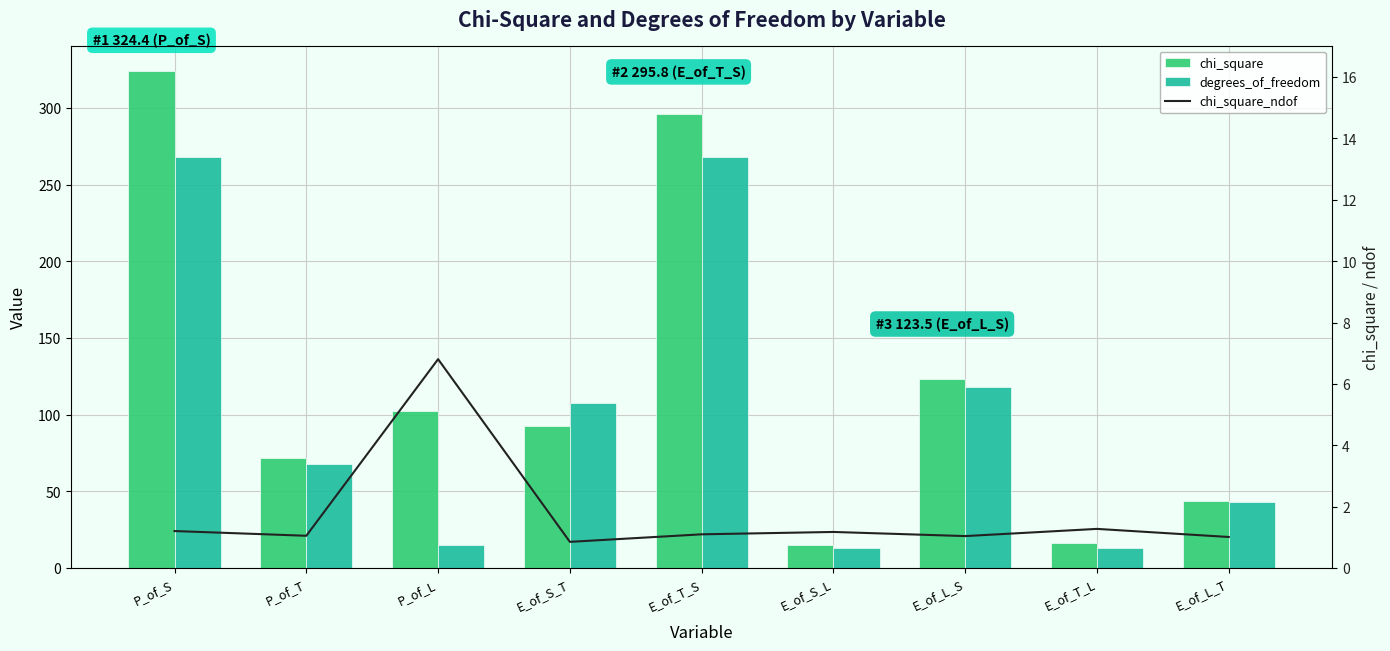

Reading left to right, transcribe all the data shown in this chart.

chi_square: P_of_S=324.4	P_of_T=71.8	P_of_L=102.2	E_of_S_T=92.7	E_of_T_S=295.8	E_of_S_L=15.3	E_of_L_S=123.5	E_of_T_L=16.6	E_of_L_T=43.7
degrees_of_freedom: P_of_S=268.0	P_of_T=68.0	P_of_L=15.0	E_of_S_T=108.0	E_of_T_S=268.0	E_of_S_L=13.0	E_of_L_S=118.0	E_of_T_L=13.0	E_of_L_T=43.0
chi_square_ndof: P_of_S=1.2	P_of_T=1.1	P_of_L=6.8	E_of_S_T=0.9	E_of_T_S=1.1	E_of_S_L=1.2	E_of_L_S=1.0	E_of_T_L=1.3	E_of_L_T=1.0